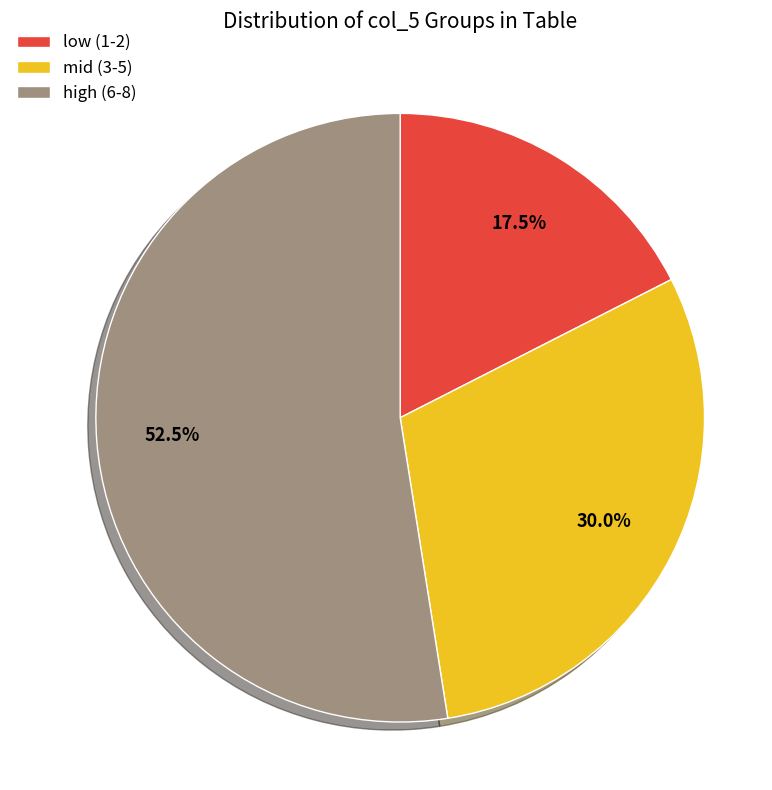

Approximately how many times larger is the value at low (1-2) compared to high (6-8)?

0.3